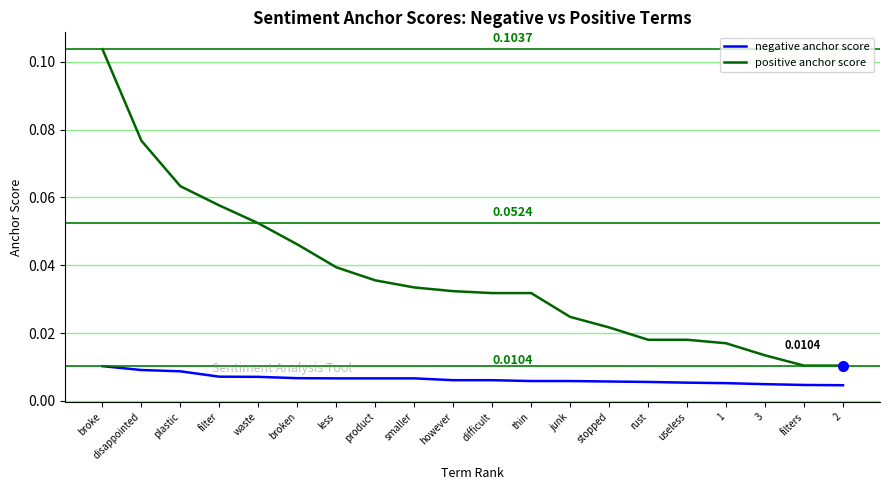

Rank the series by their average value, from lowest to highest.

negative anchor score, positive anchor score